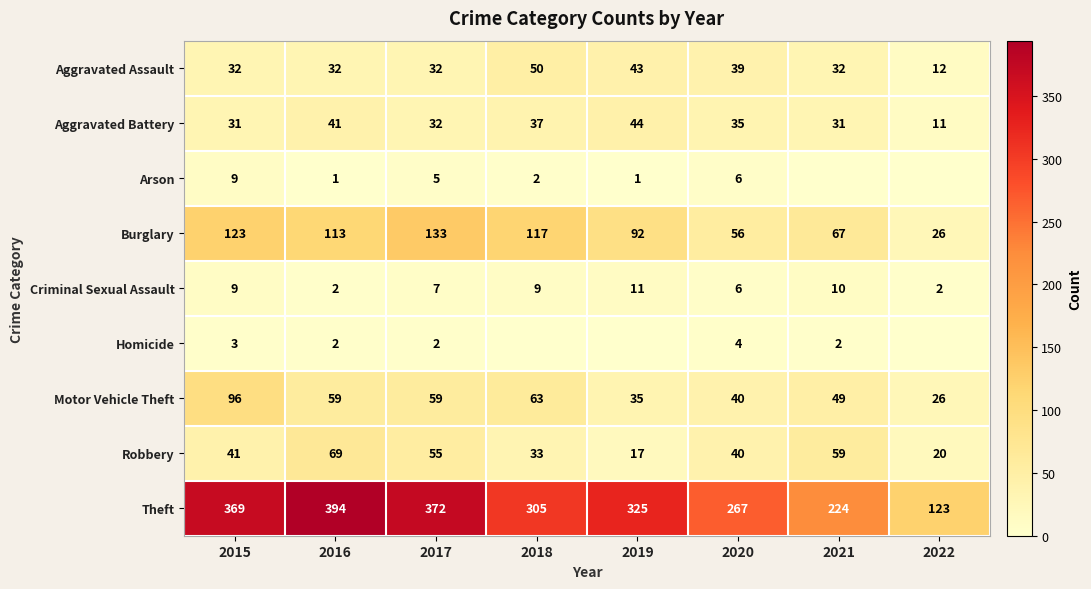

Is it true that Burglary equals 34 at 2020?

False